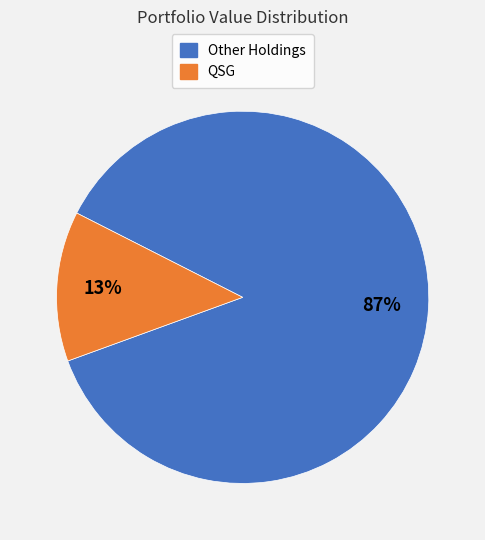

Is there any slice that represents more than half of the pie?

Yes